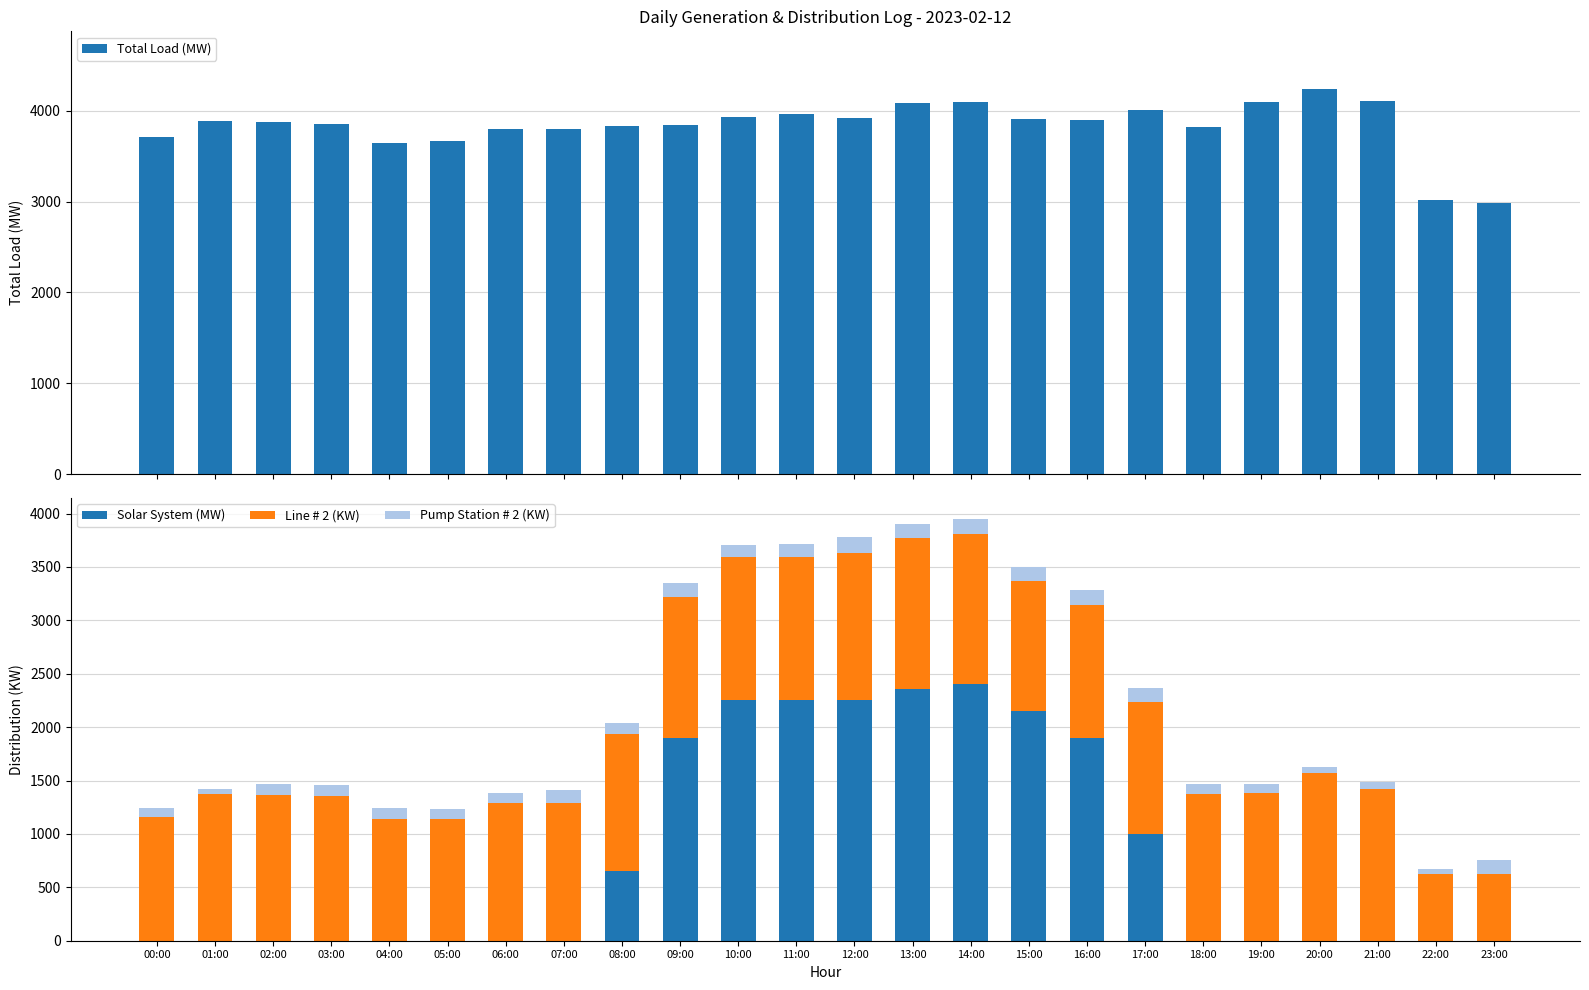

At which label does Pump Station # 2 (KW) first exceed 108?

07:00